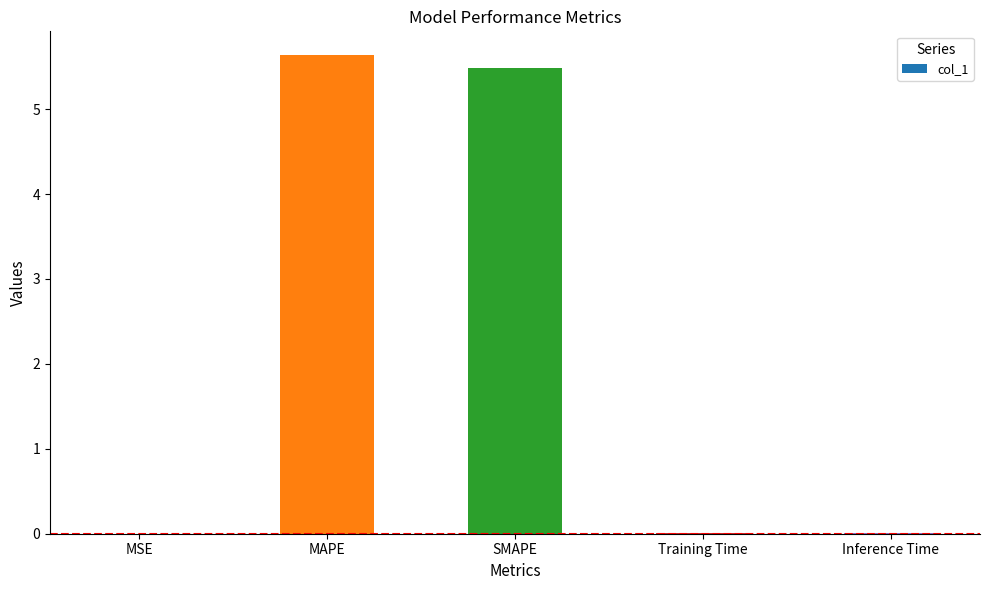

What is the change in value from MAPE to SMAPE?

-0.2